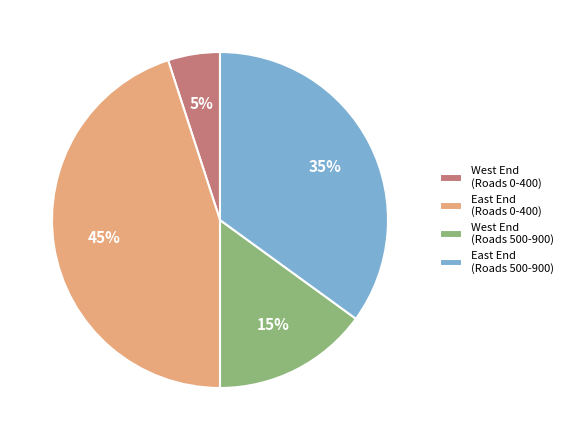

To the nearest percent, what is the combined percentage of East End (Roads 500-900) and West End (Roads 500-900)?

50%